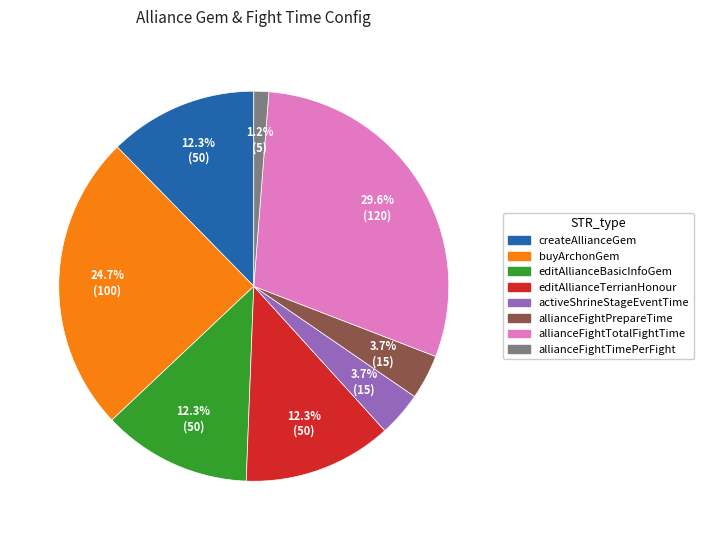

Which category has the smallest portion of the pie?

allianceFightTimePerFight